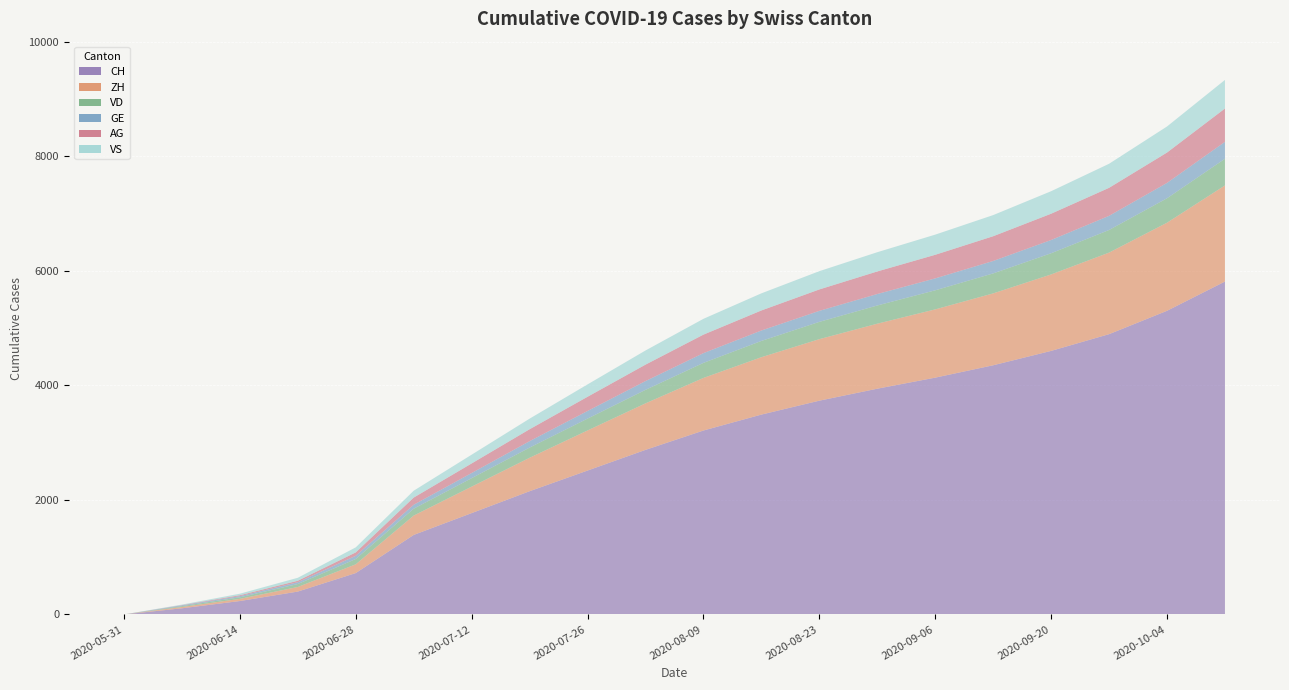

Reading left to right, extract all data points from this chart.

CH: 0	107	234	399	722	1388	1769	2151	2512	2873	3211	3489	3732	3941	4134	4350	4601	4893	5301	5812
ZH: 0	23	38	80	153	338	462	584	700	812	918	1002	1074	1135	1192	1255	1335	1424	1538	1678
VD: 0	15	27	52	93	120	148	178	207	236	263	284	302	318	333	349	370	395	427	466
GE: 0	13	20	31	56	69	90	112	133	153	170	182	192	200	208	217	231	247	268	295
AG: 0	5	16	26	59	125	167	208	248	287	323	350	374	394	412	432	459	489	530	582
VS: 0	9	27	52	88	120	153	185	216	247	276	299	319	336	352	369	393	420	455	499